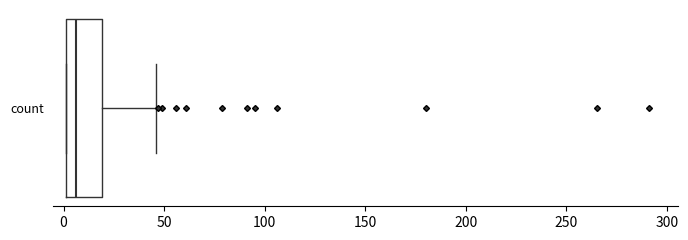

Transcribe this box plot: give where the median line is, the range the box spans, and where the two whiskers end, as read against the x-axis. The values are not printed on the chart, so give them approximately, as read against the axis.

median 5, box 0 to 20, whiskers 0 to 45